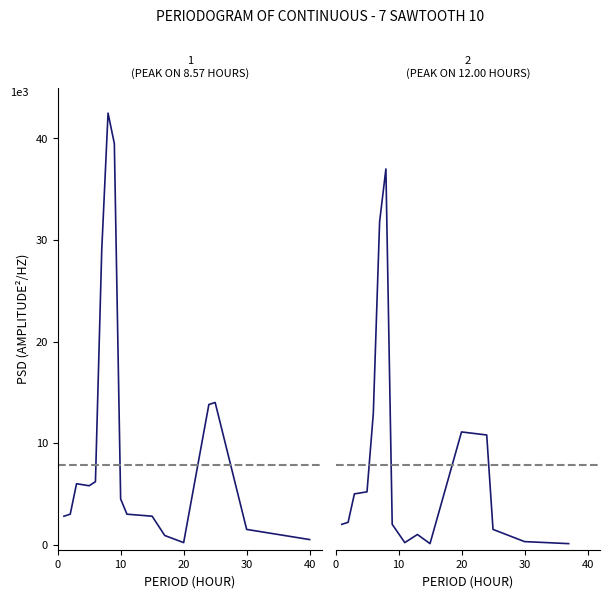

What is the label of the 11th point from the left?

10